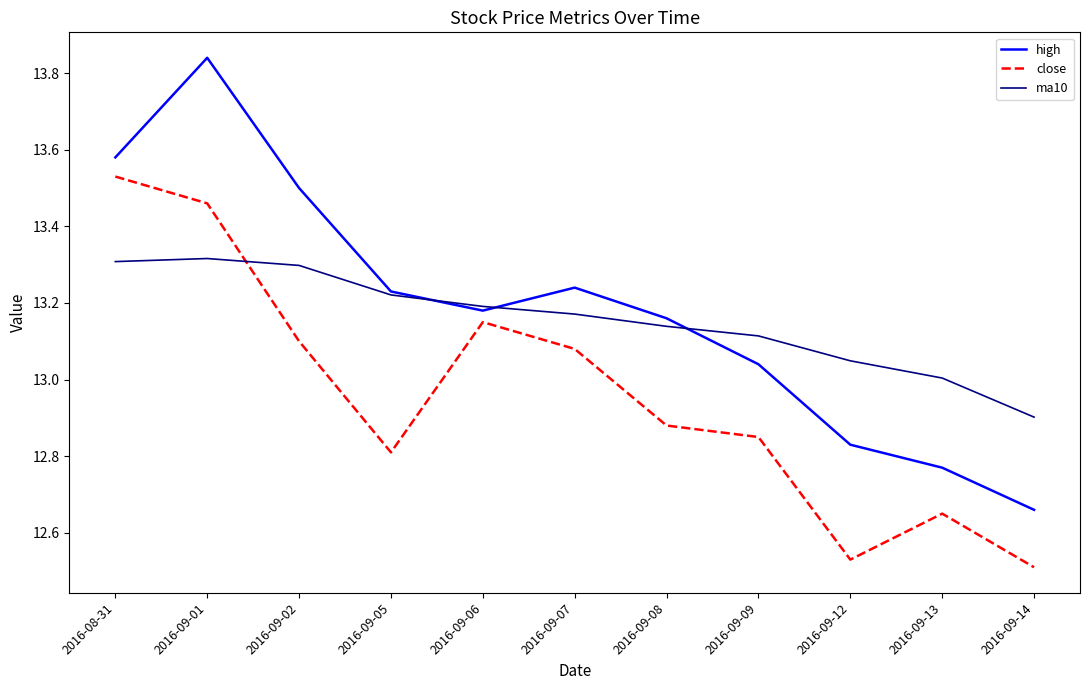

Which category has the highest value in the high series?

2016-09-01